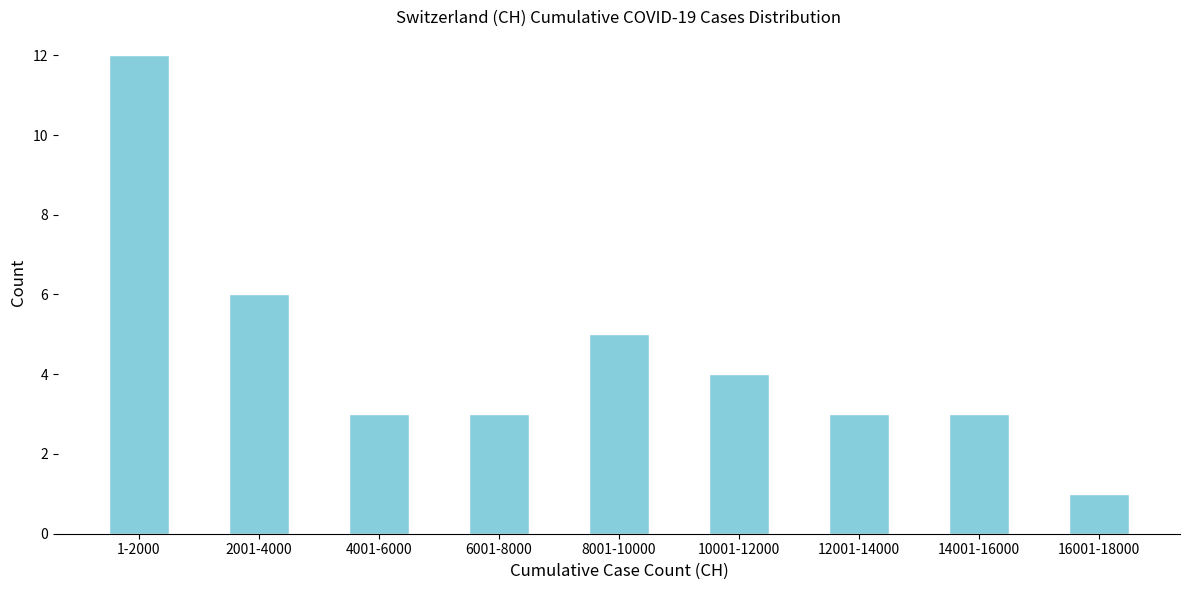

Reading left to right, transcribe all the data shown in this chart.

12	6	3	3	5	4	3	3	1